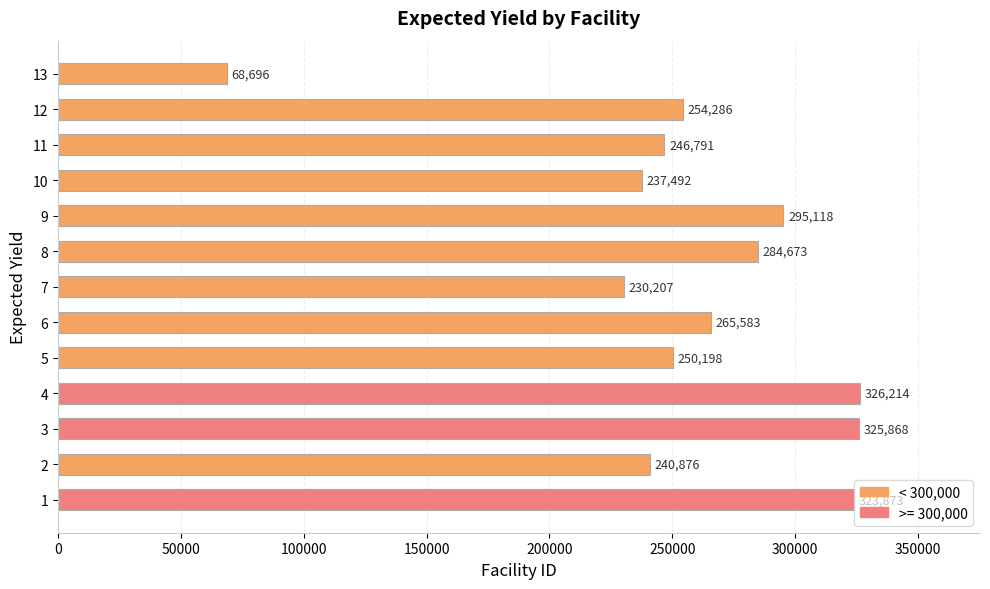

Which category has the highest value across all series?

4